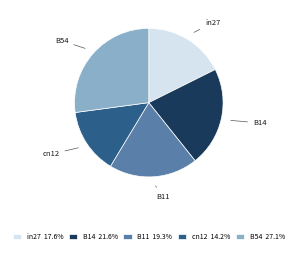

Rank the categories by value from highest to lowest.

B54, B14, B11, in27, cn12